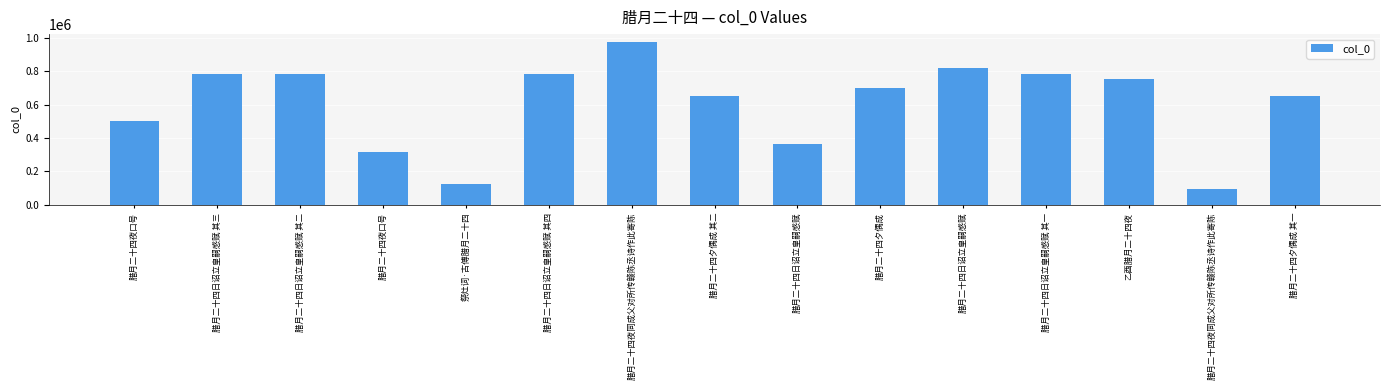

Reading right to left, extract all data points from this chart.

腊月二十四夕偶成 其一=650286	腊月二十四夜同成父对所传赣陈丞诗作此寄陈=95130	乙酉腊月二十四夜=756418	腊月二十四日诏立皇嗣感赋 其一=786016	腊月二十四日诏立皇嗣感赋=816337	腊月二十四夕偶成=696745	腊月二十四日诏立皇嗣感赋=365550	腊月二十四夕偶成 其二=650287	腊月二十四夜同成父对所传赣陈丞诗作此寄陈=973485	腊月二十四日诏立皇嗣感赋 其四=786019	祭灶词·古傅腊月二十四=123387	腊月二十四夜口号=315496	腊月二十四日诏立皇嗣感赋 其二=786017	腊月二十四日诏立皇嗣感赋 其三=786018	腊月二十四夜口号=500279